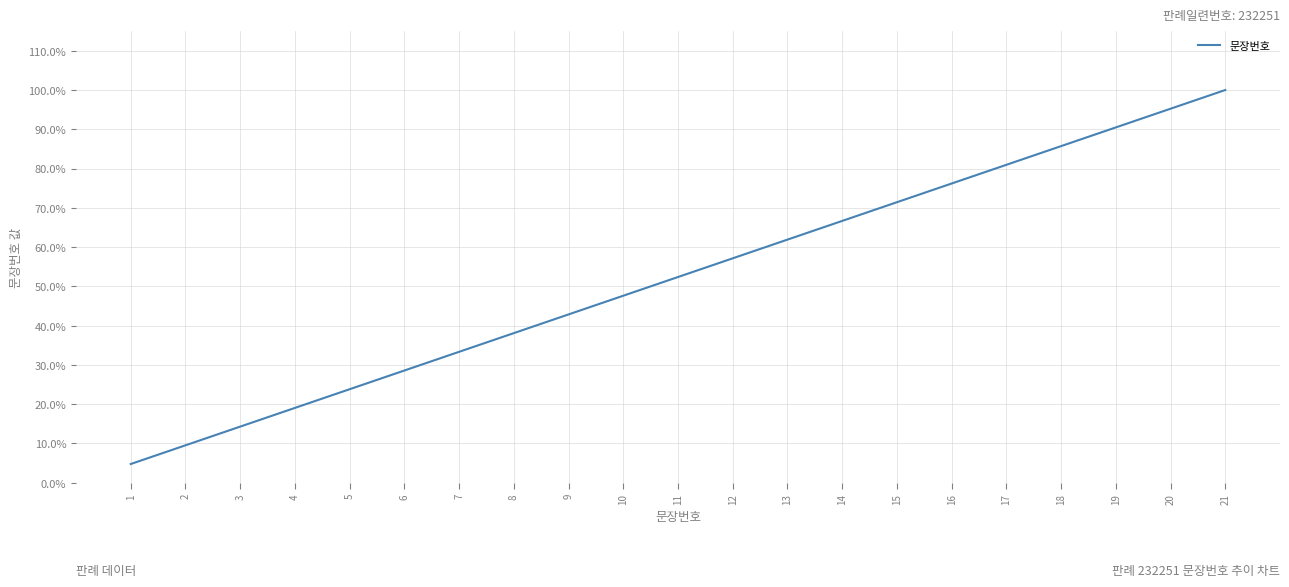

List the labels in order of value, largest first.

21, 20, 19, 18, 17, 16, 15, 14, 13, 12, 11, 10, 9, 8, 7, 6, 5, 4, 3, 2, 1